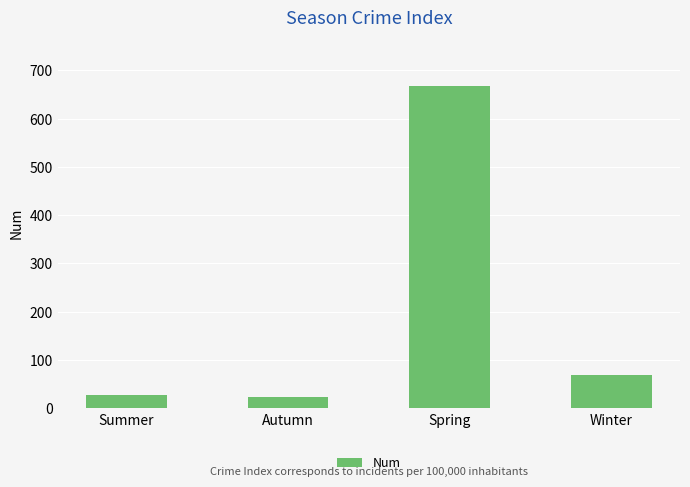

What is the approximate value at Winter, to the nearest 100?

100